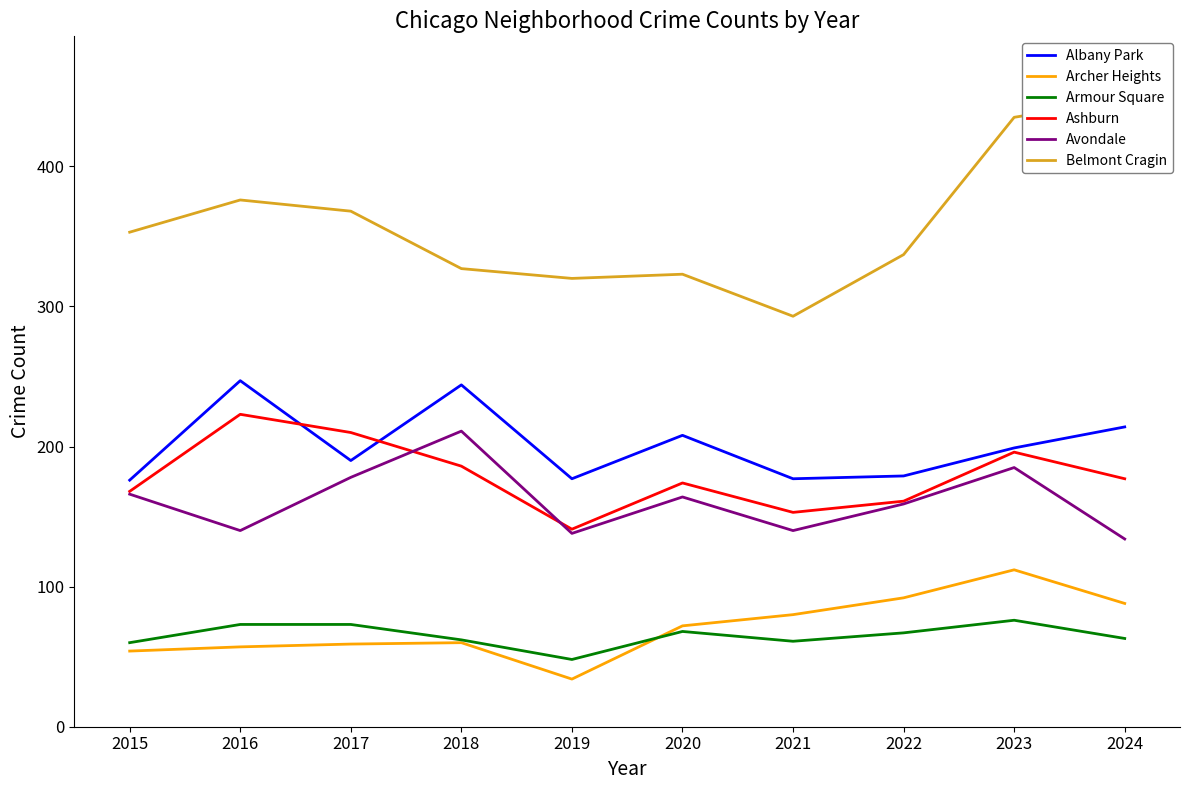

True or false: Avondale has more than 2 points higher than both neighbors.

True